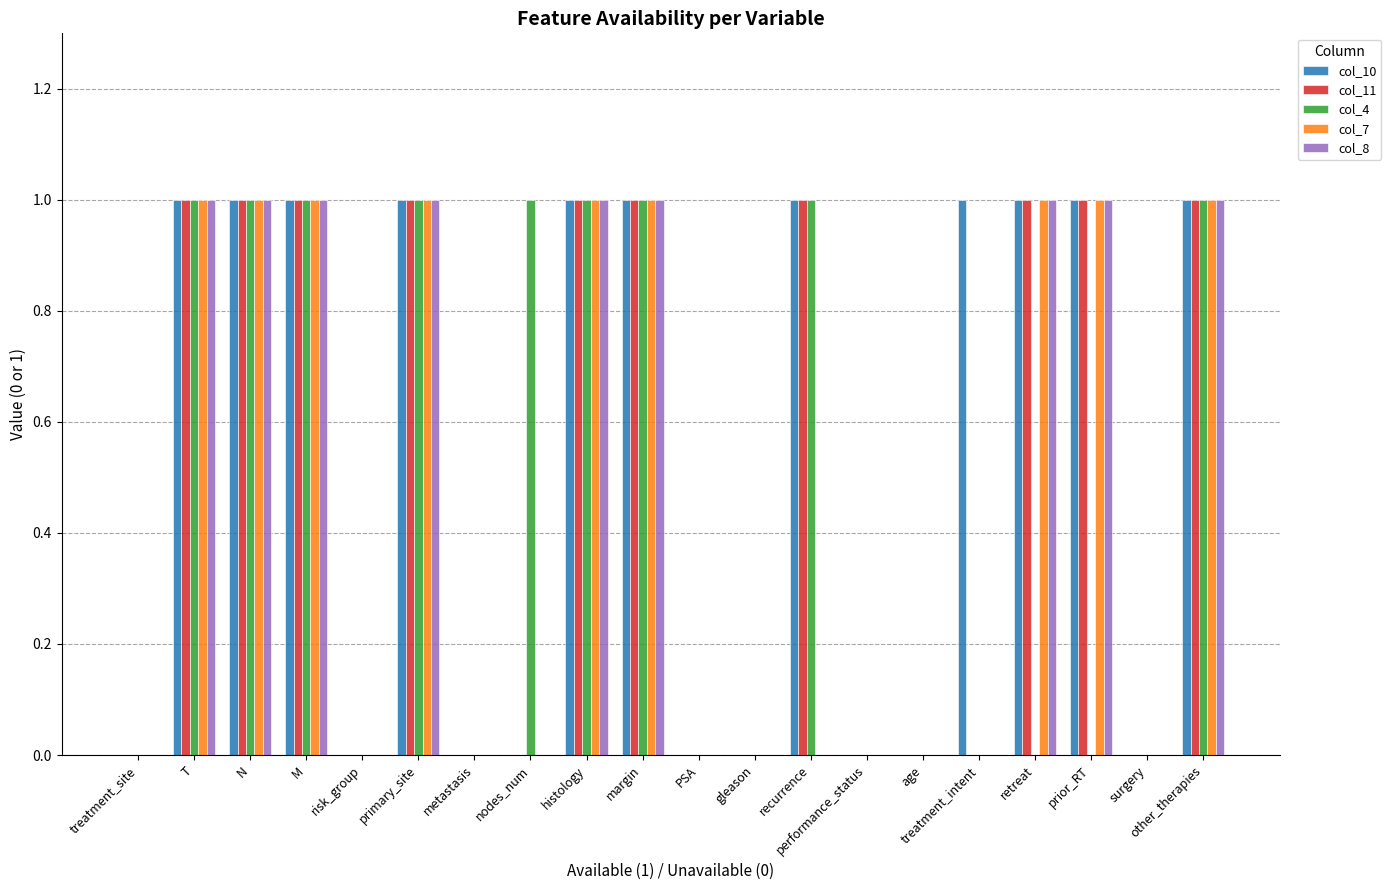

Count the col_8 values in the range 0 to 1.

20